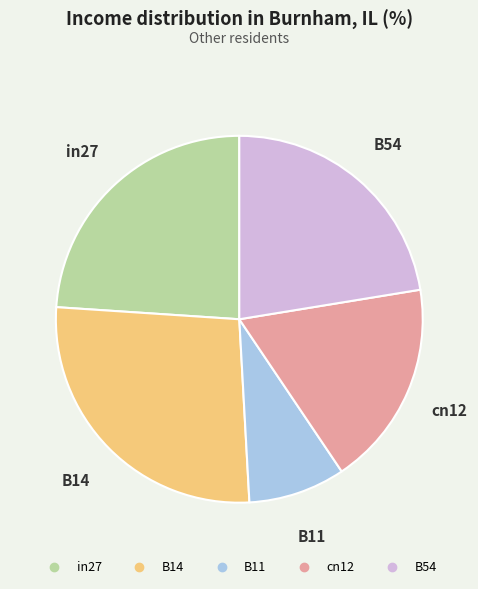

Is the sum of in27 and B14 greater than half?

Yes